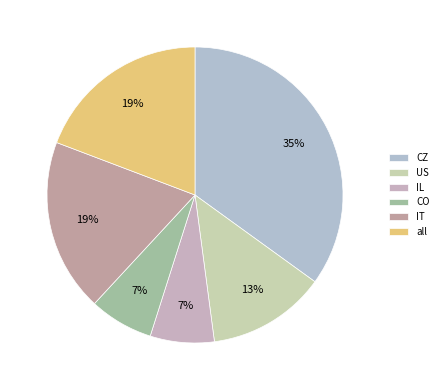

Combined, what portion of the pie is IT and CO?

25.9%